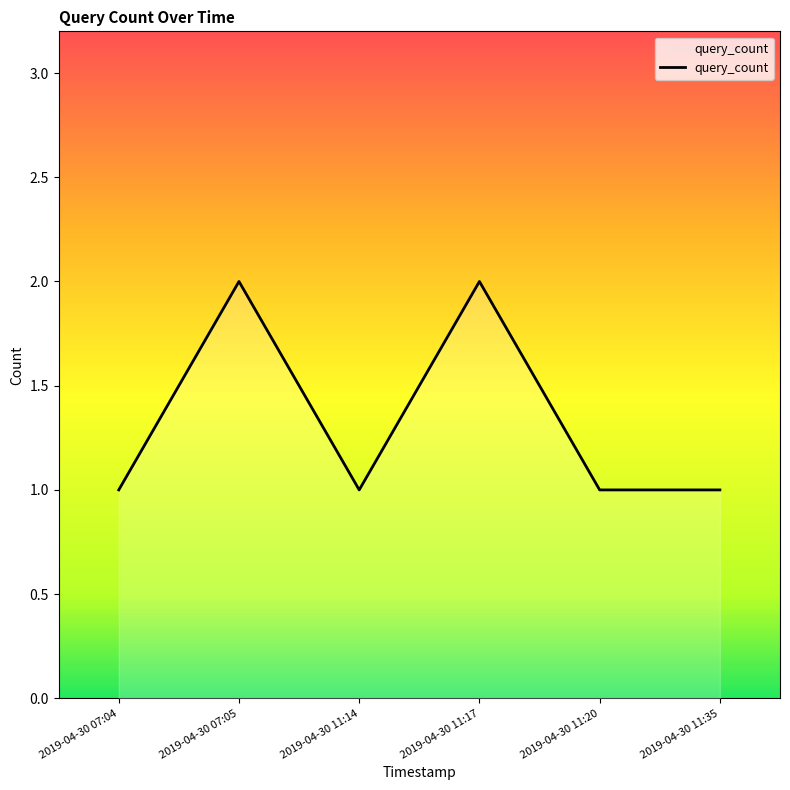

Count the number of data series in this chart.

1